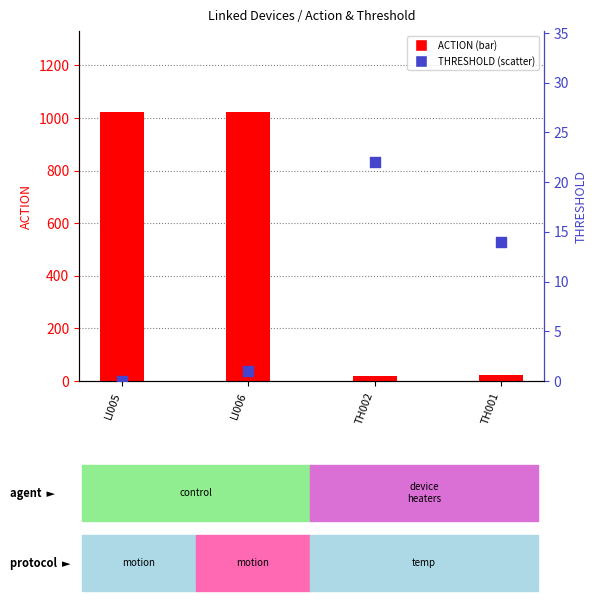

What is the total value across all series at TH002?

40